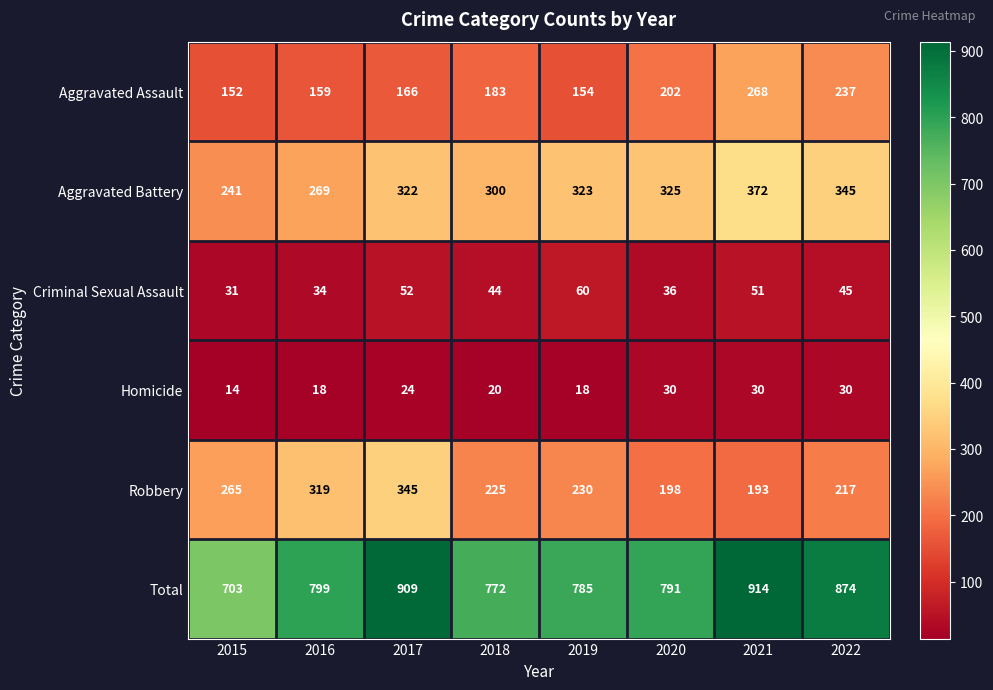

What is the sum of all Aggravated Assault values?

1521